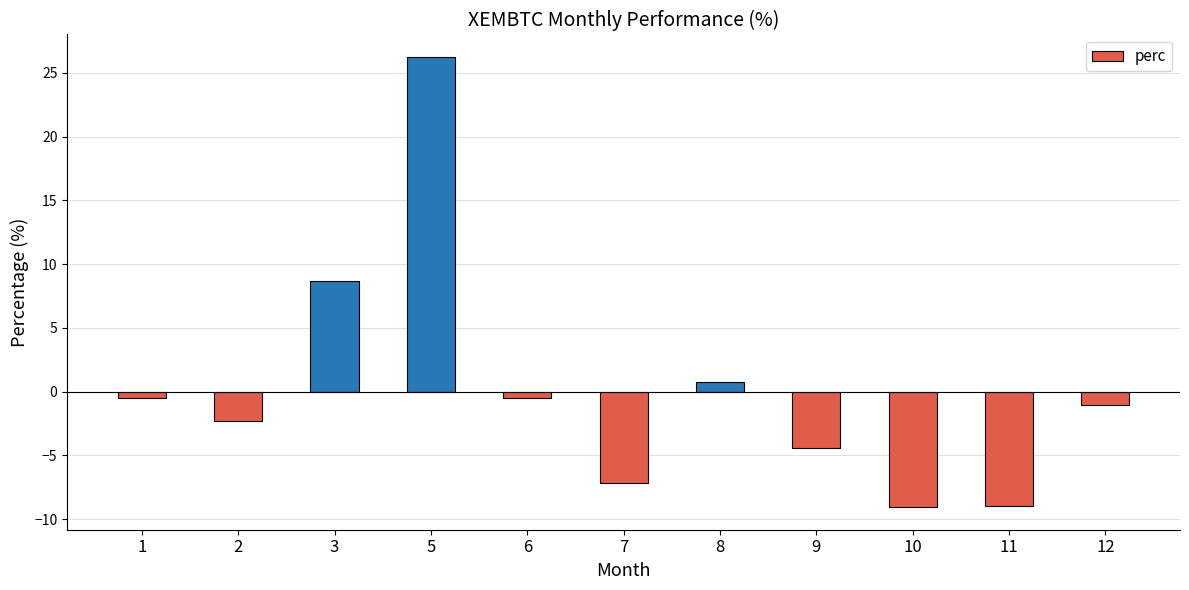

What is the minimum value shown in the chart?

-9.1